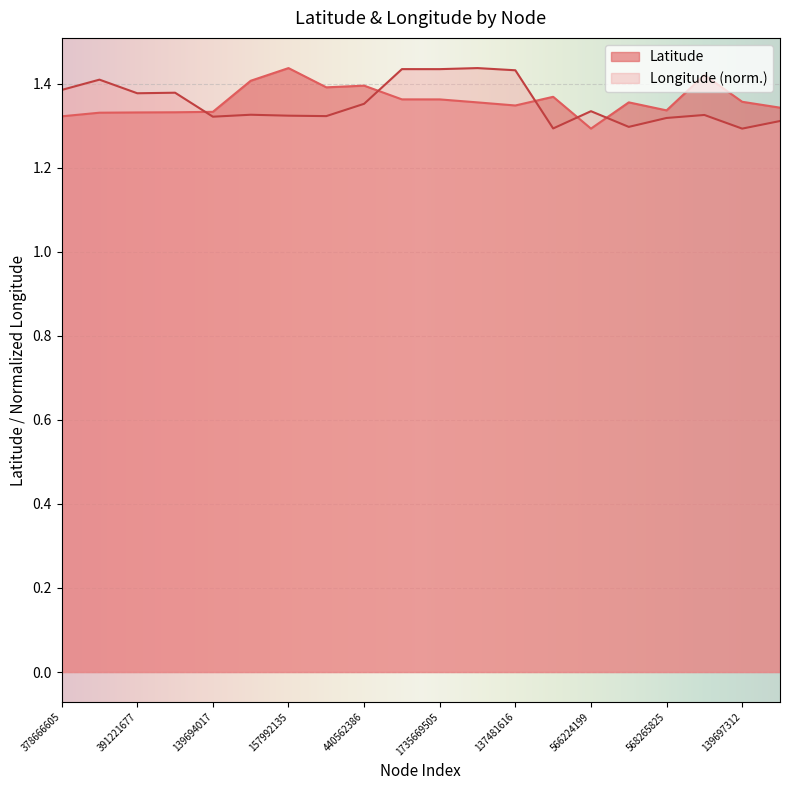

True or false: Latitude has more than 1 points higher than both neighbors.

True